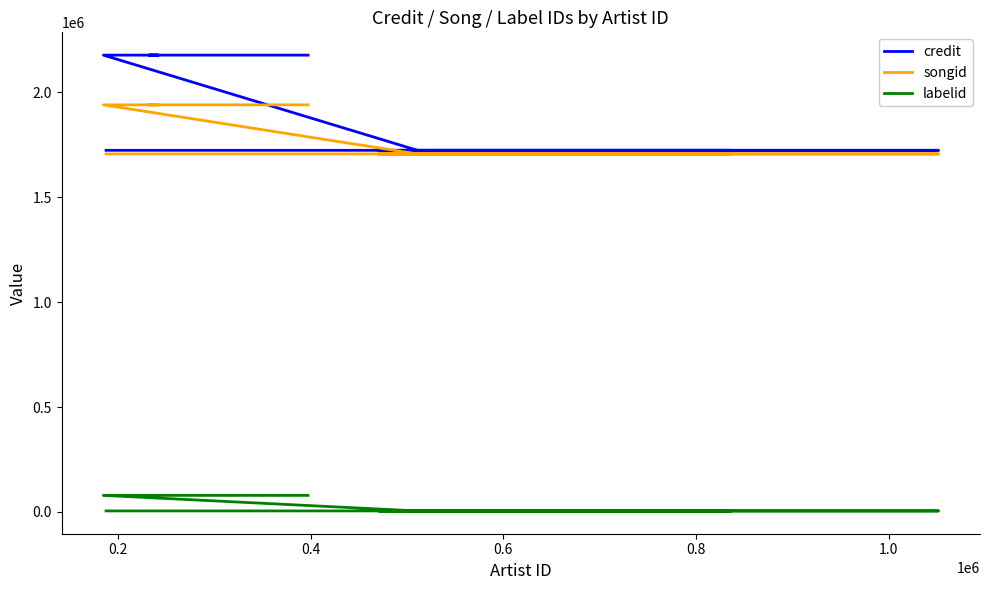

What is the smallest value displayed?

4718